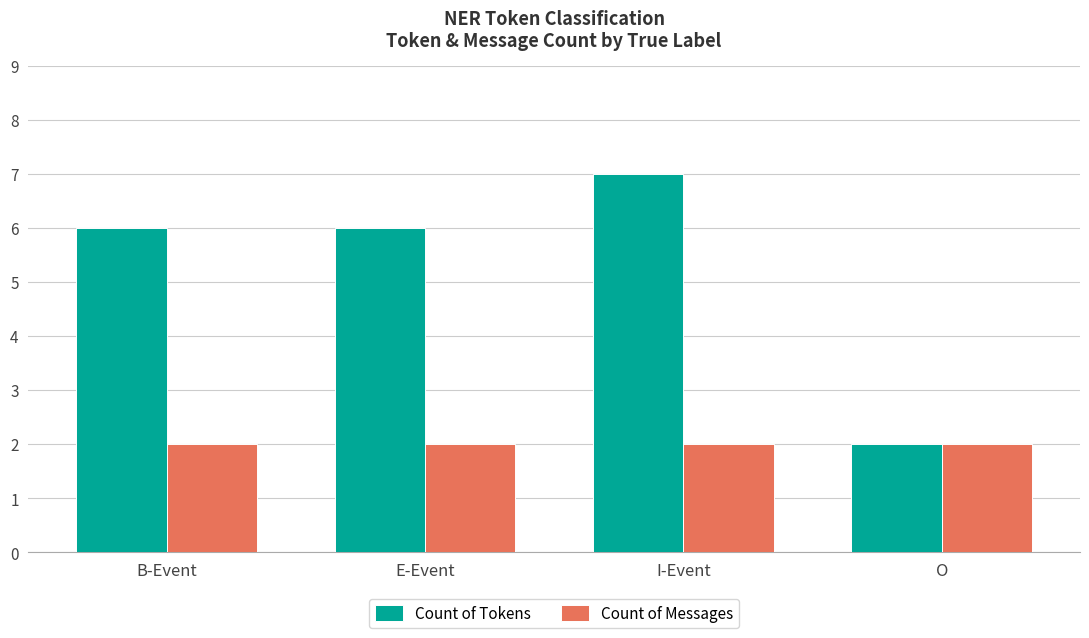

What is the minimum value shown in the chart?

2